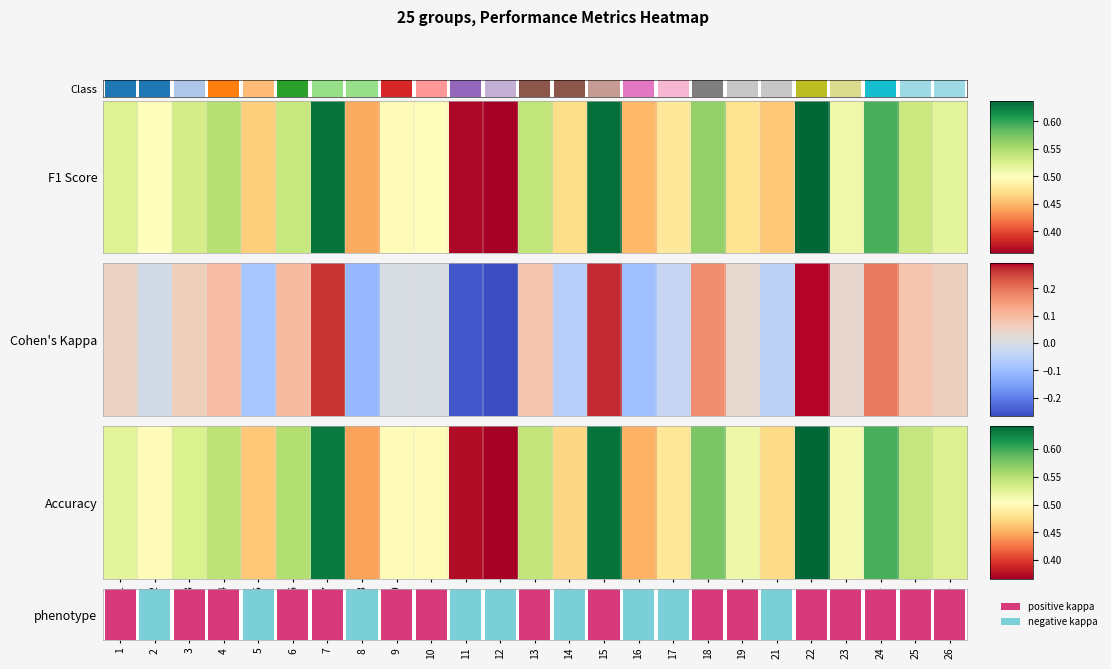

What is the minimum value shown in the chart?

0.4